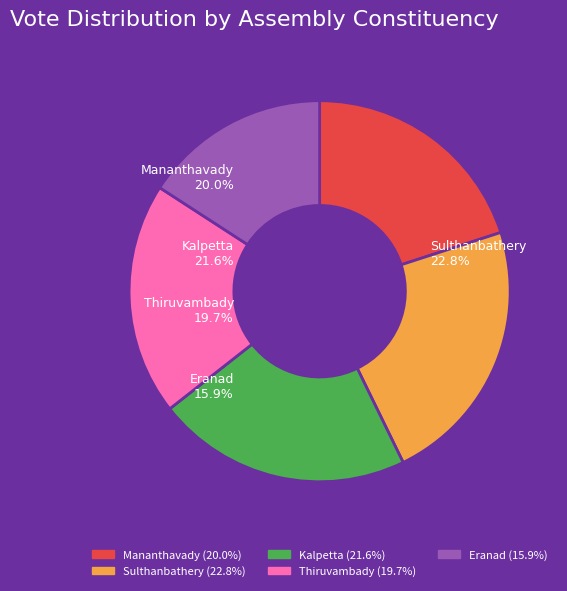

To the nearest percent, what is the difference between the largest and smallest slice percentages?

7%